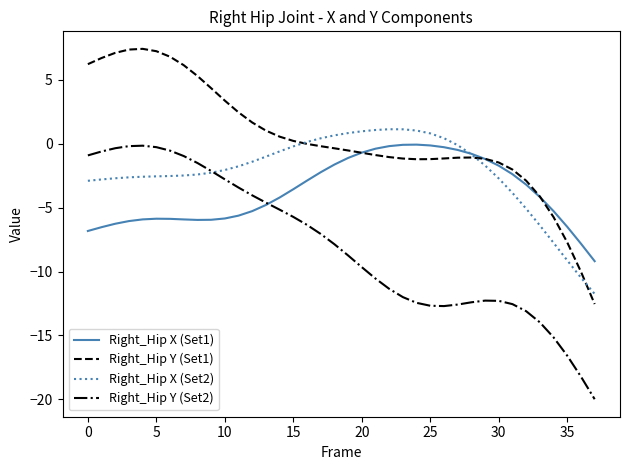

What is the minimum value shown in the chart?

-20.0